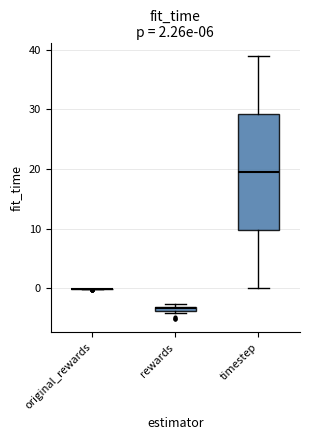

Which box is the tallest, from its lower edge to its upper edge?

timestep